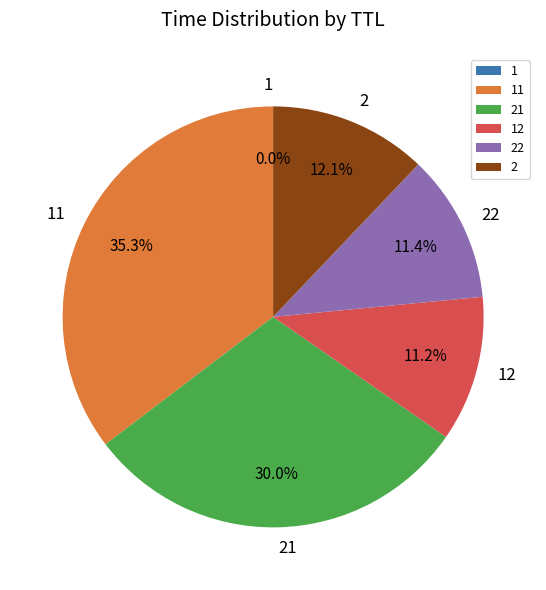

Does 22 represent more than half of the total?

No